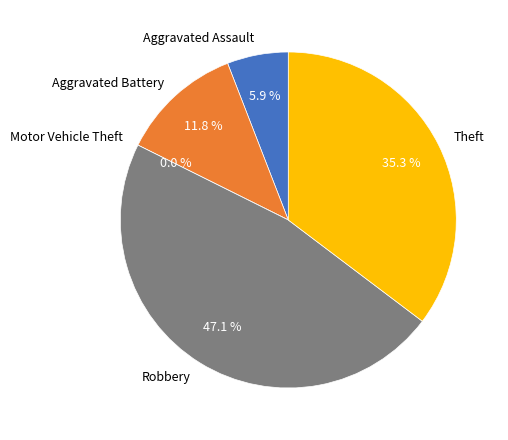

What is the total percentage of Motor Vehicle Theft and Robbery?

47.1%